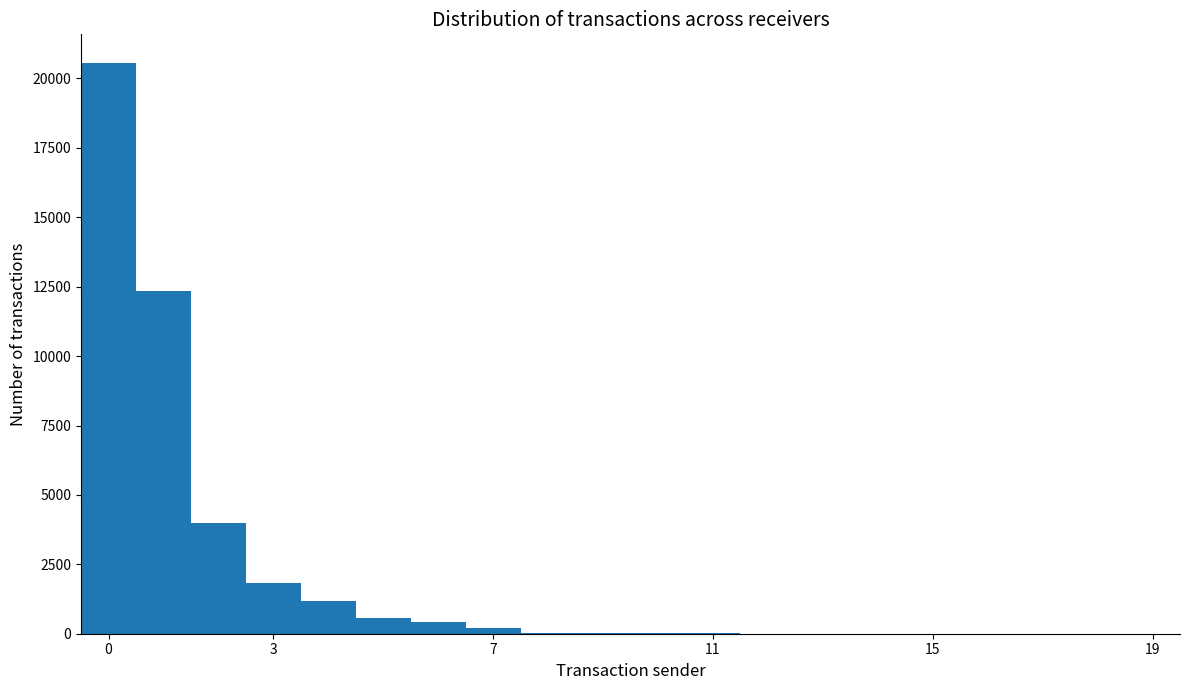

How many data points does each series have?

20